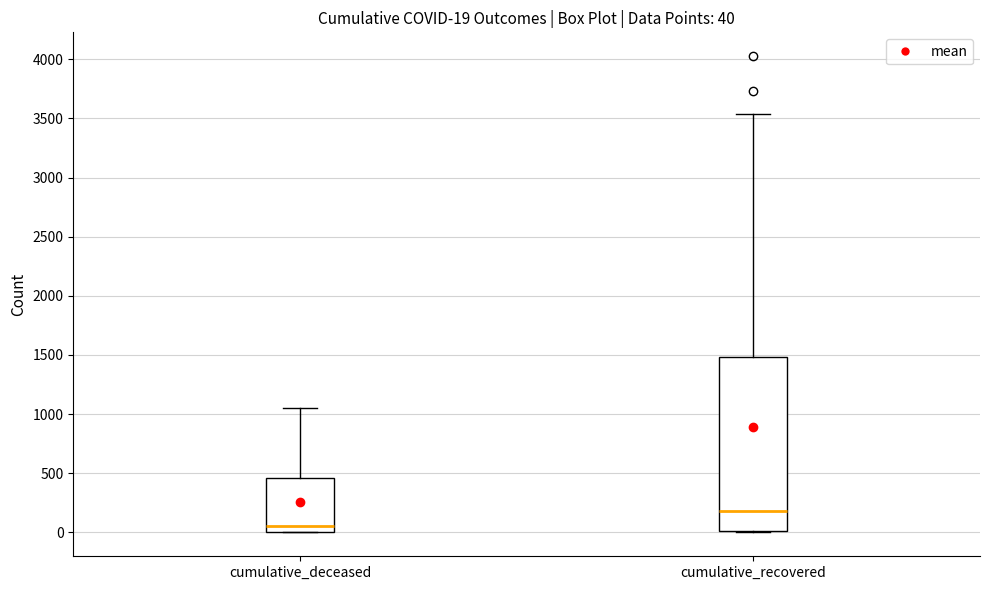

Which box's median line is the highest?

cumulative_recovered